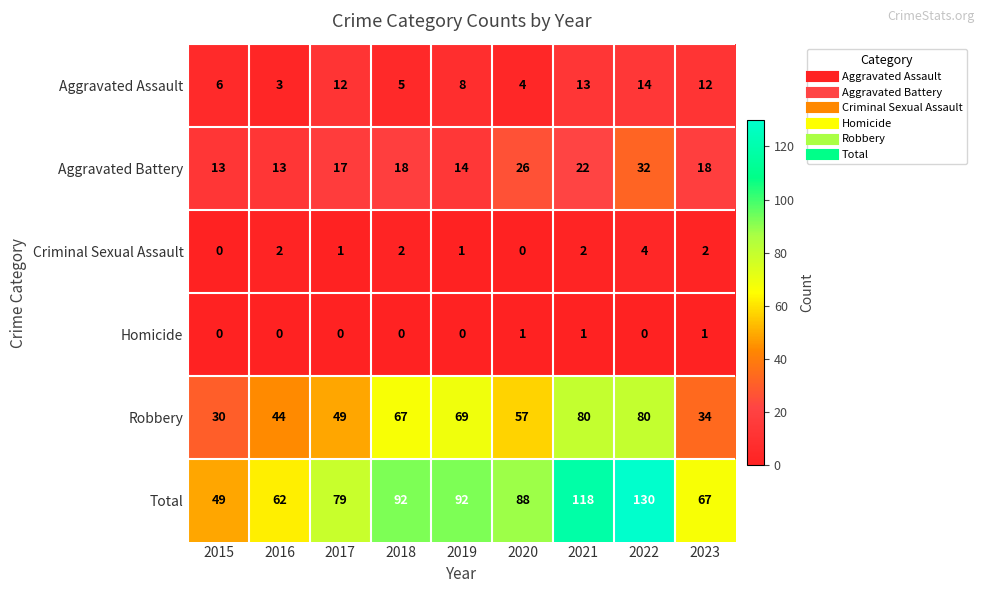

Which category has the highest value in the Aggravated Battery series?

2022